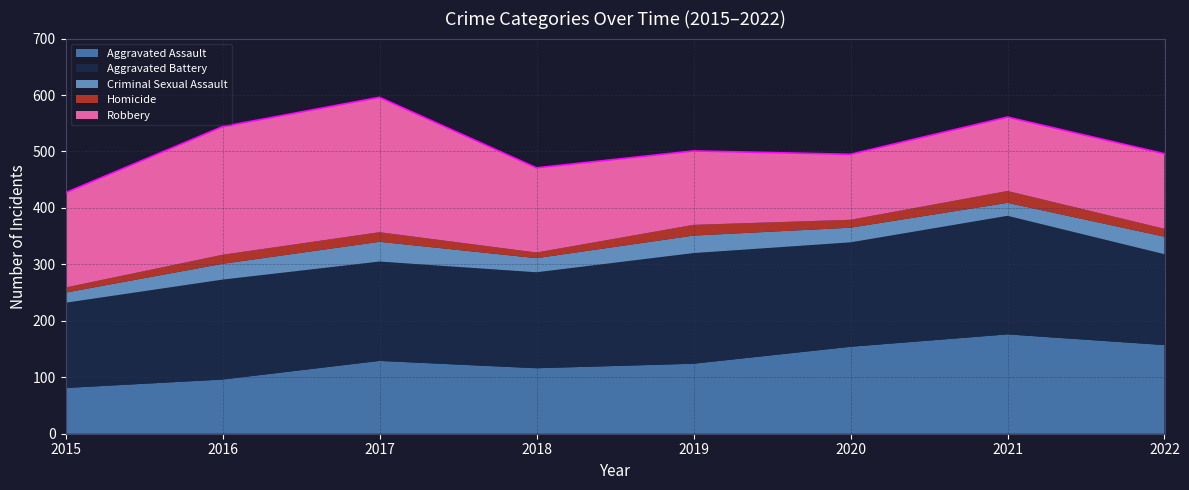

How many values in the Robbery series exceed 150?

3